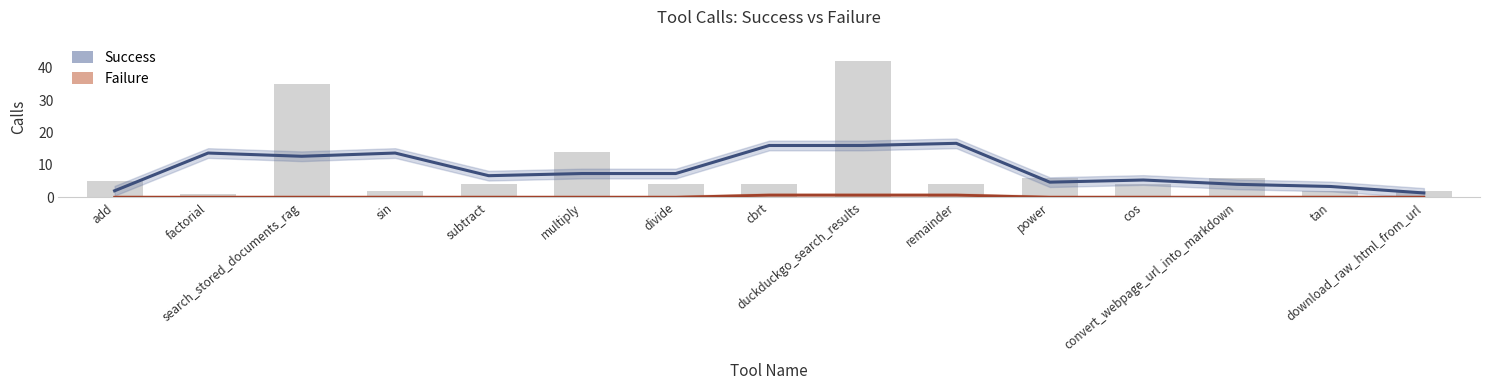

Which category has the lowest value in the Failure series?

add